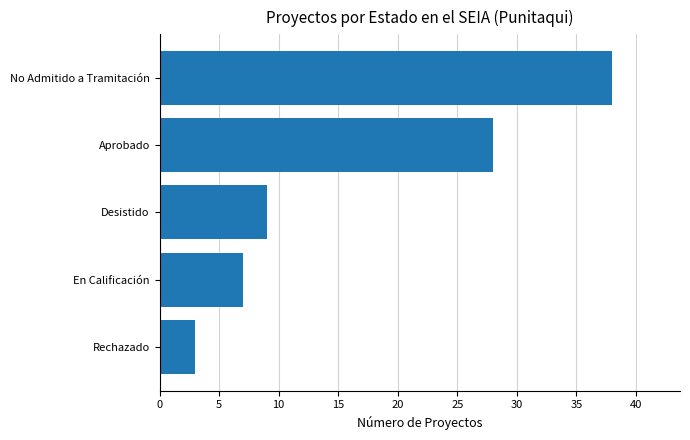

At which label is the value closest to 20?

Aprobado